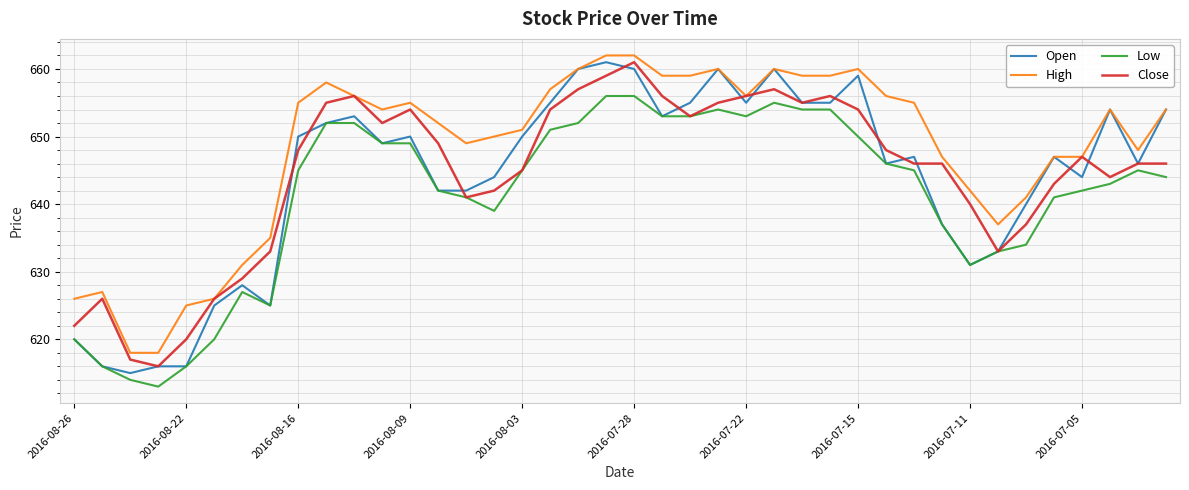

How many distinct data groups are displayed?

4